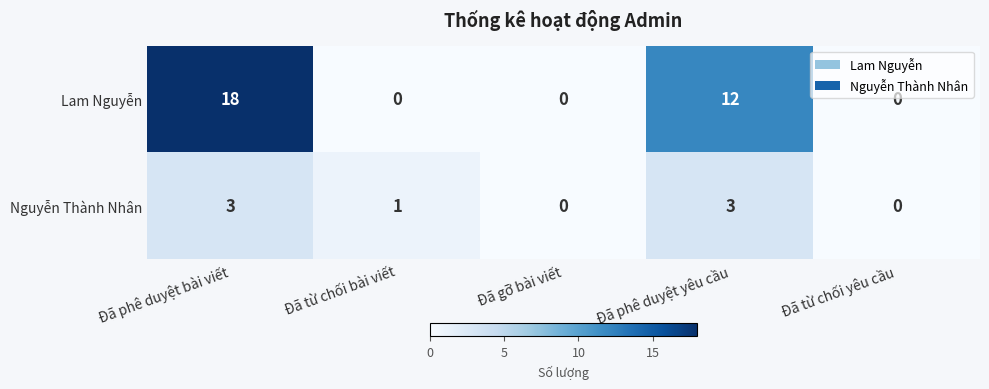

List the series in order of their overall mean, highest first.

Lam Nguyễn, Nguyễn Thành Nhân